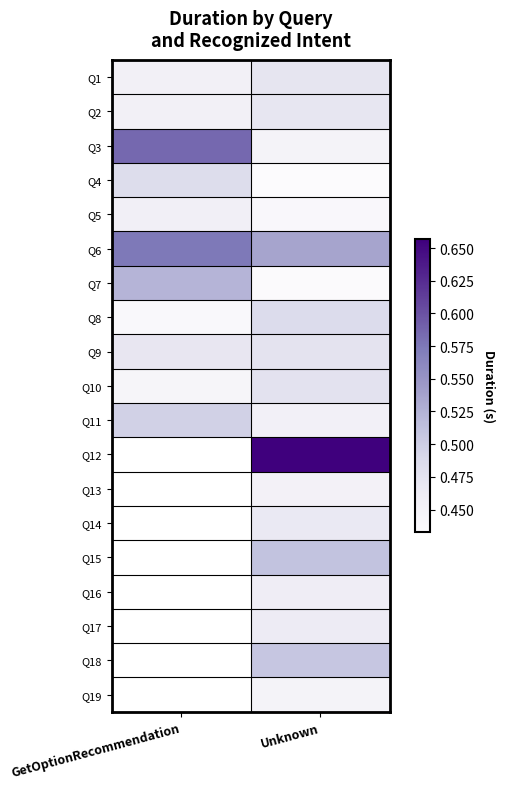

At which category is the sum across all series the highest?

Unknown